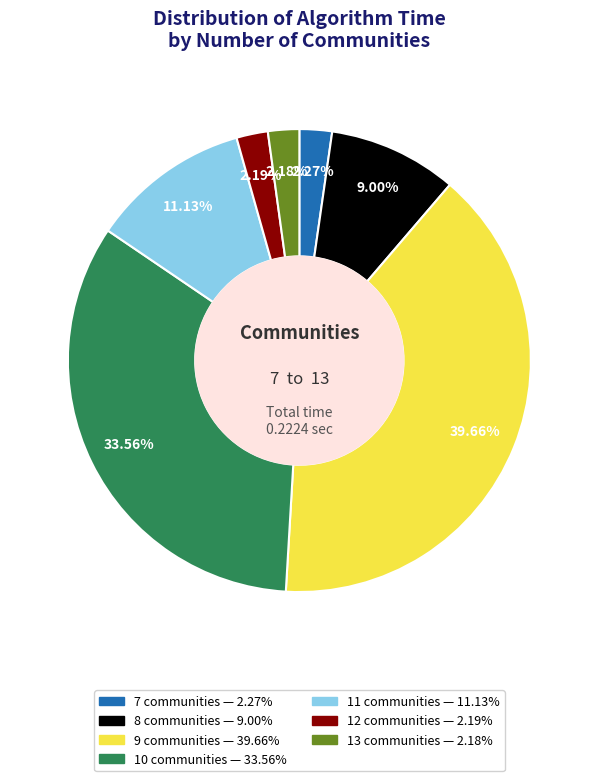

Is there a majority slice in this chart?

No